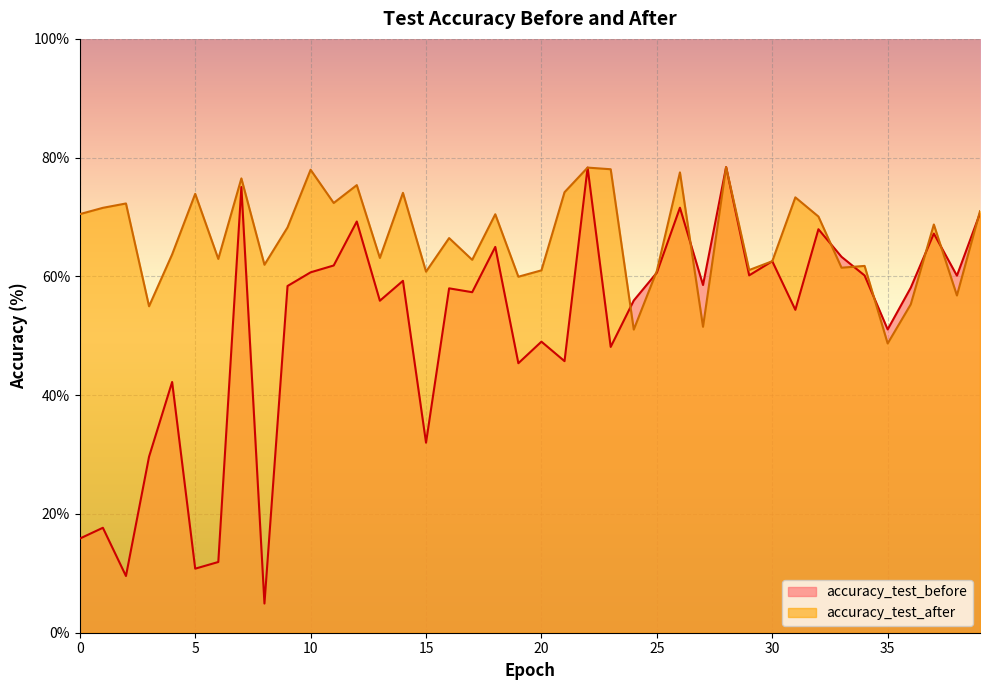

Which label corresponds to the largest value in the chart?

28